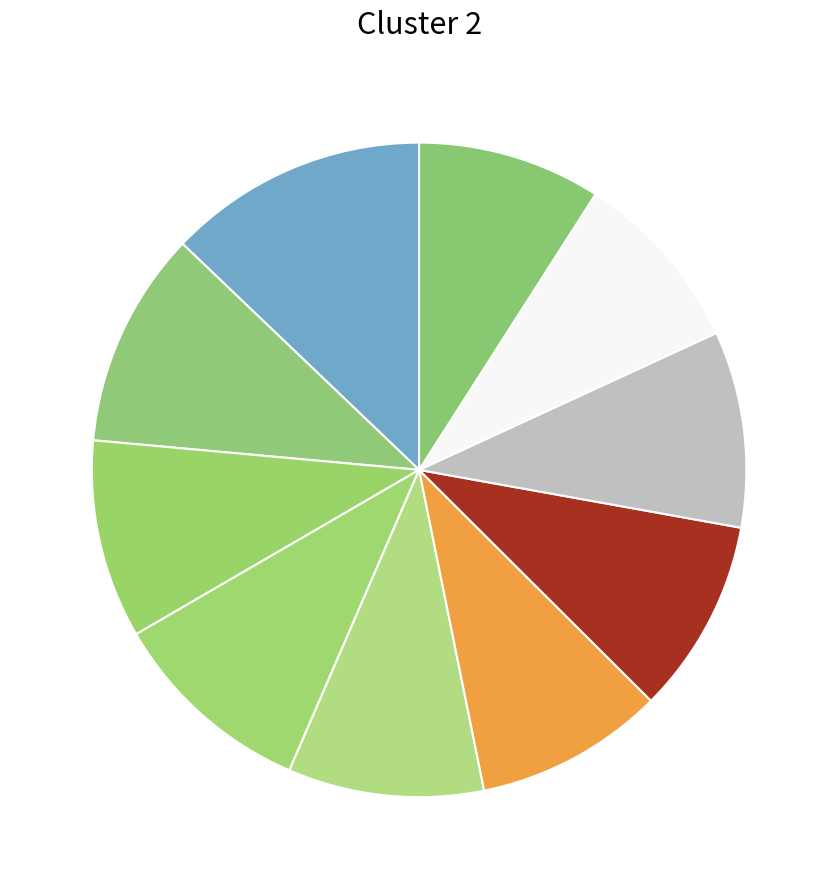

Count the number of slices in the pie.

10